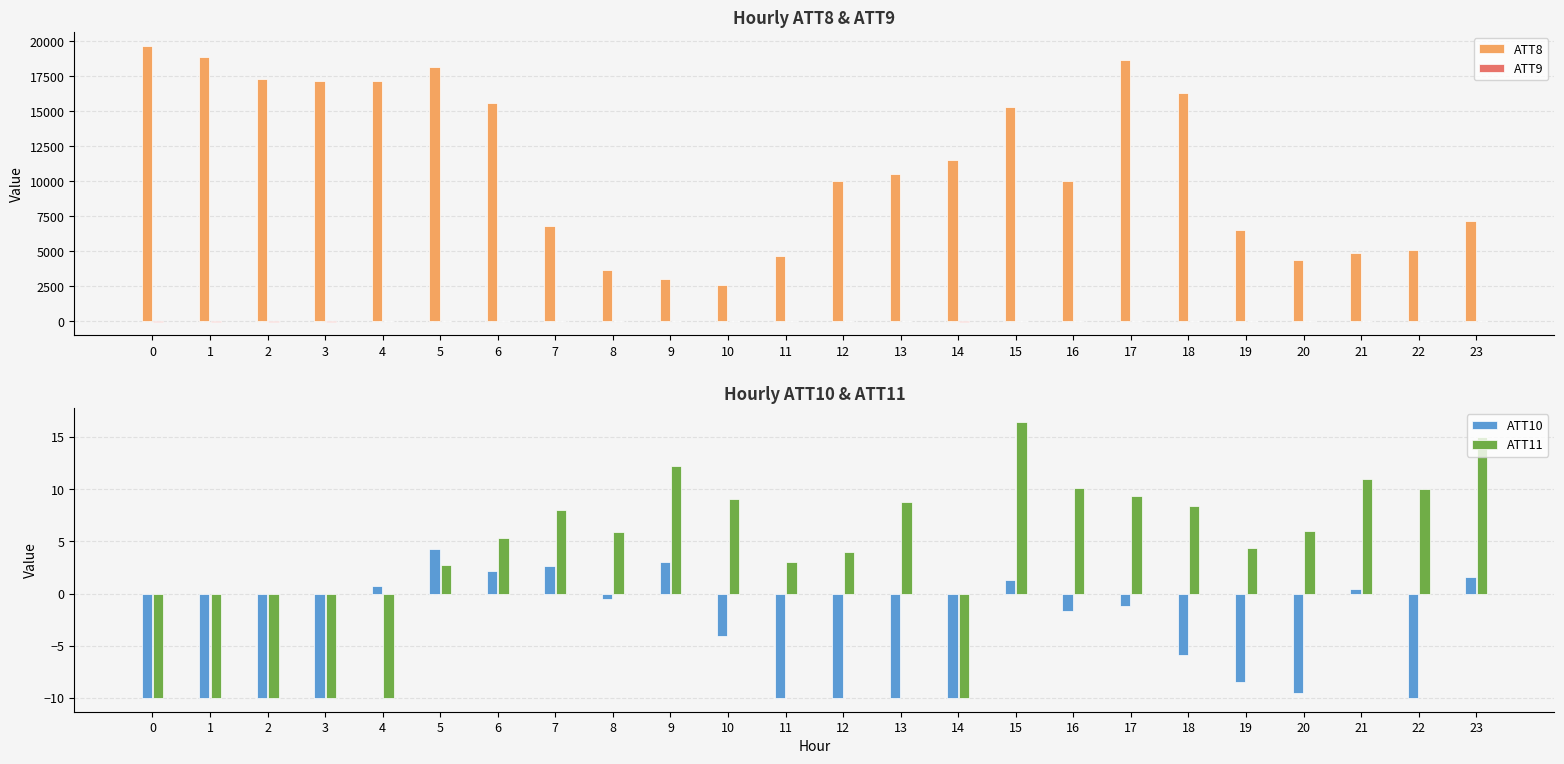

What is the smallest value displayed?

-10.0